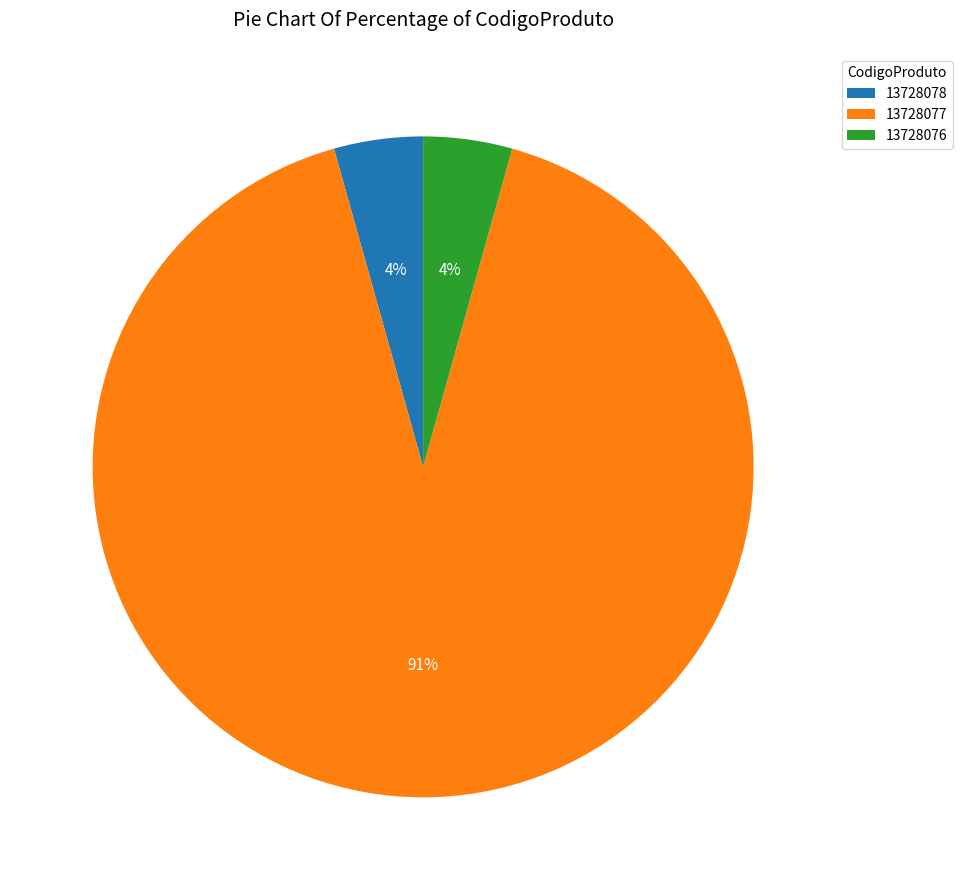

To the nearest percent, what is the average slice percentage?

33%